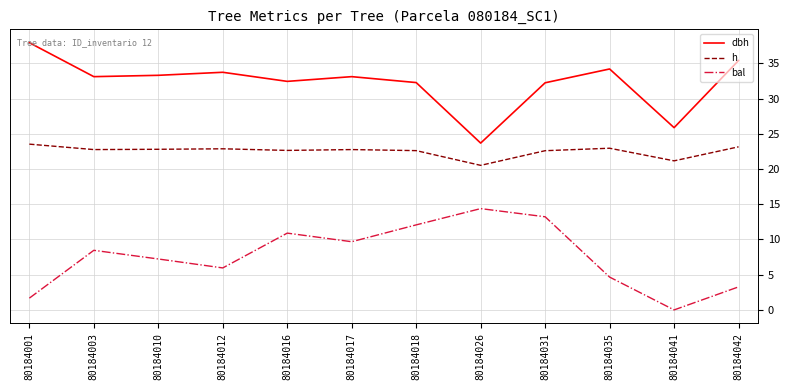

Between 80184001 and 80184016, which series saw the biggest shift?

bal